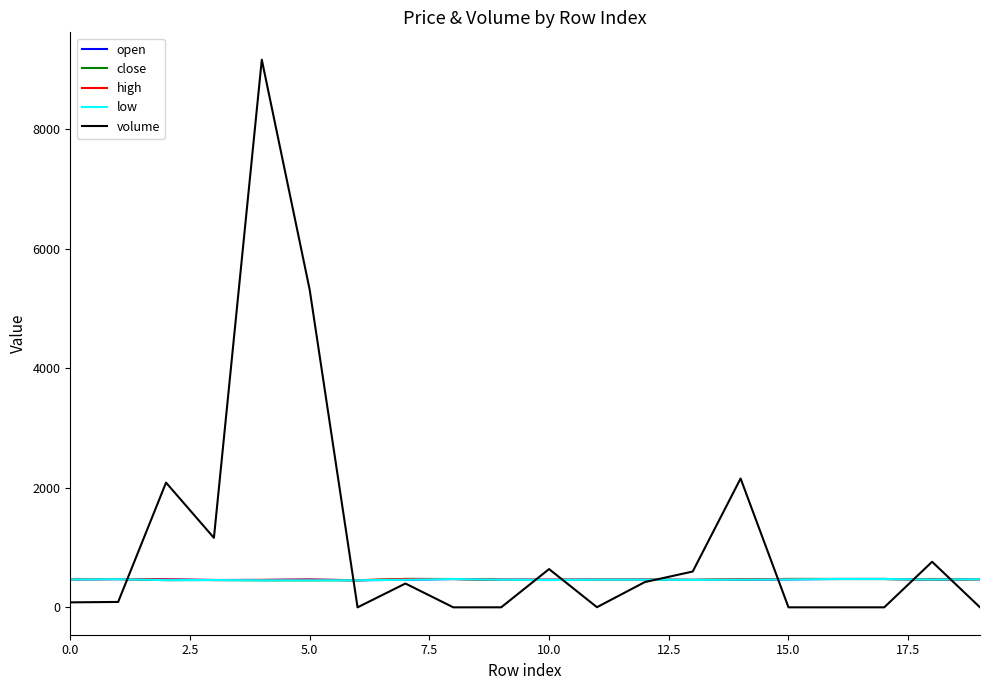

Which series has the widest spread of values?

volume